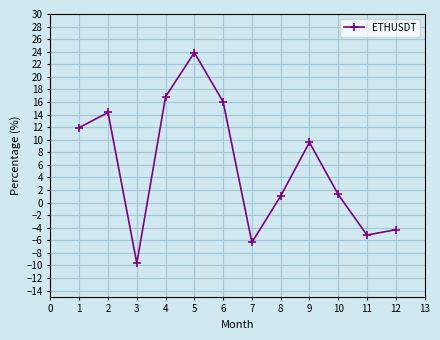

How many values are below 9?

6